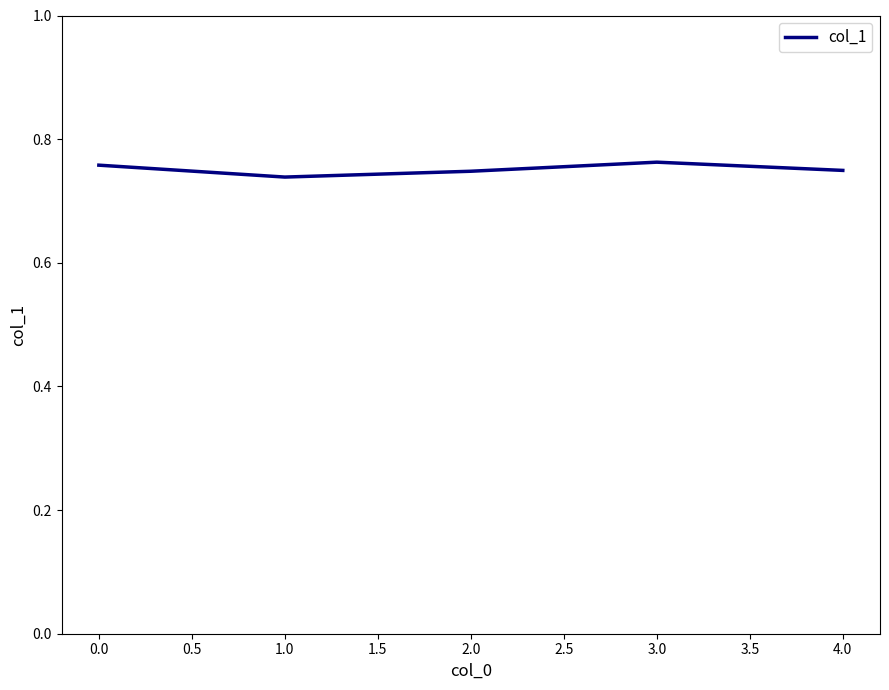

What position from the left is 1.0?

2